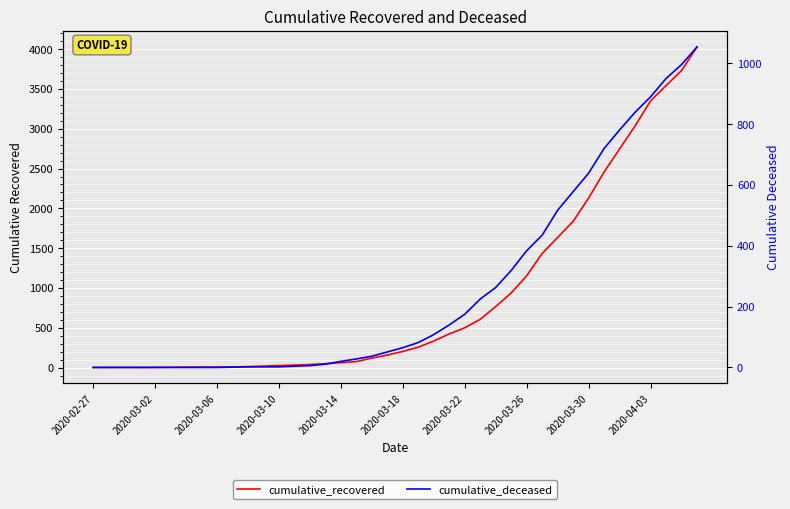

True or false: cumulative_deceased and cumulative_recovered cross at least once.

False